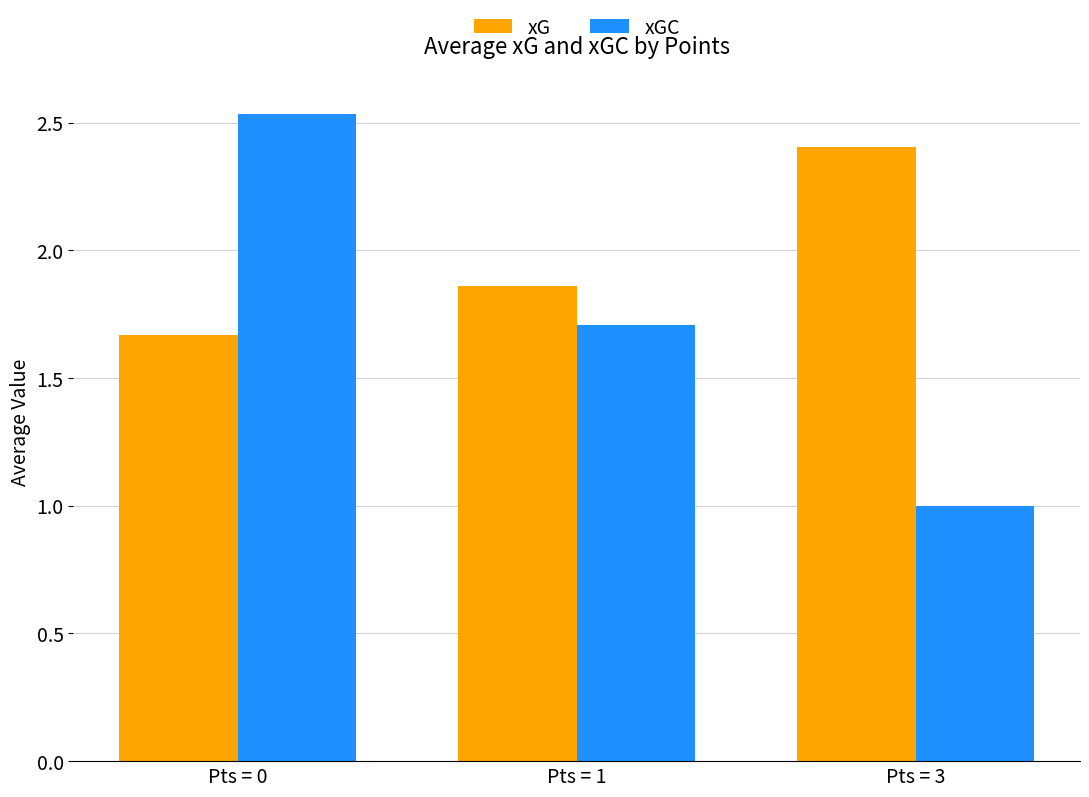

Are the bars grouped side by side (vs. stacked)?

Yes